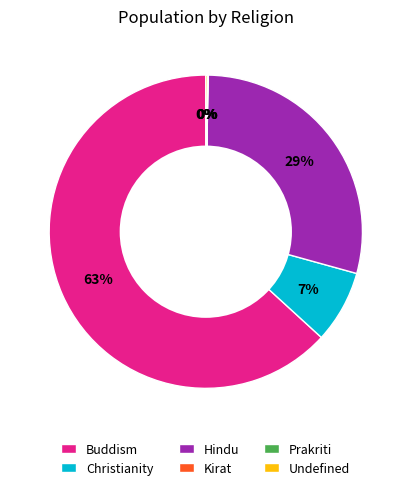

Is the sum of Hindu and Christianity greater than half?

No